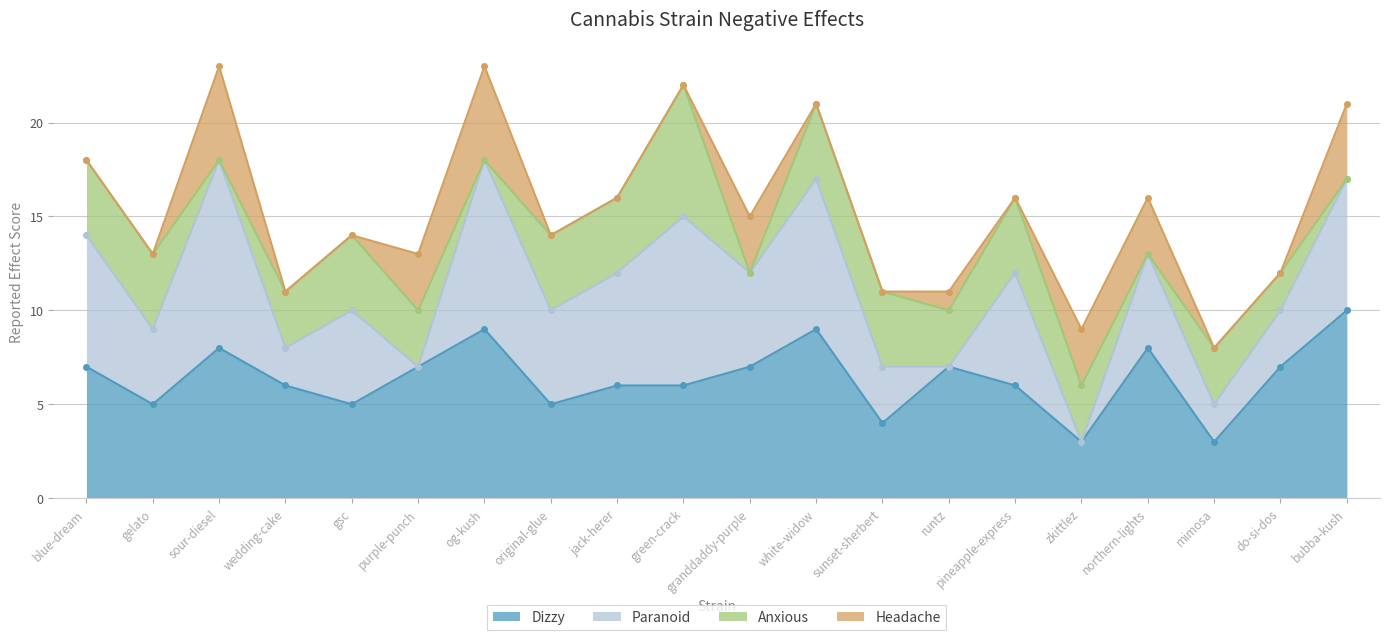

What are all the series names shown in the legend?

Dizzy, Paranoid, Anxious, Headache